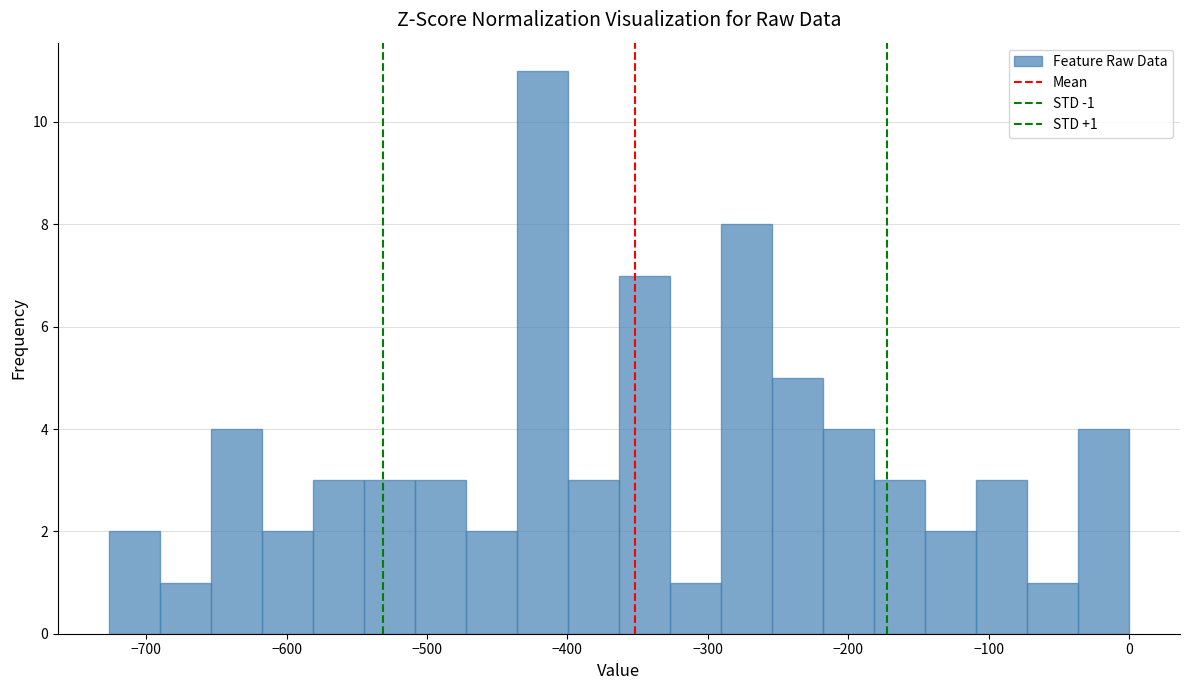

Read against the x-axis, roughly where is the centre of the tallest bar?

-420